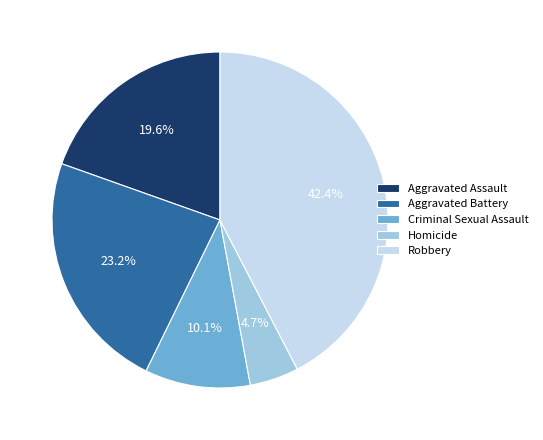

To the nearest percent, what portion does Homicide represent?

5%